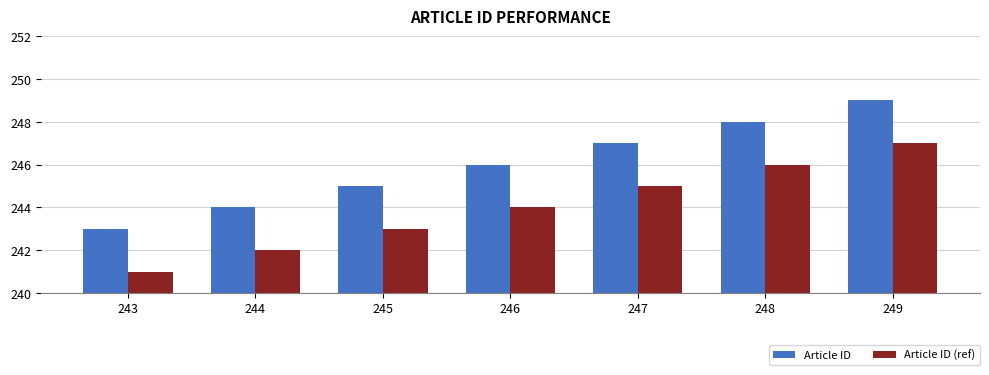

At which label is Article ID closest to 246?

246